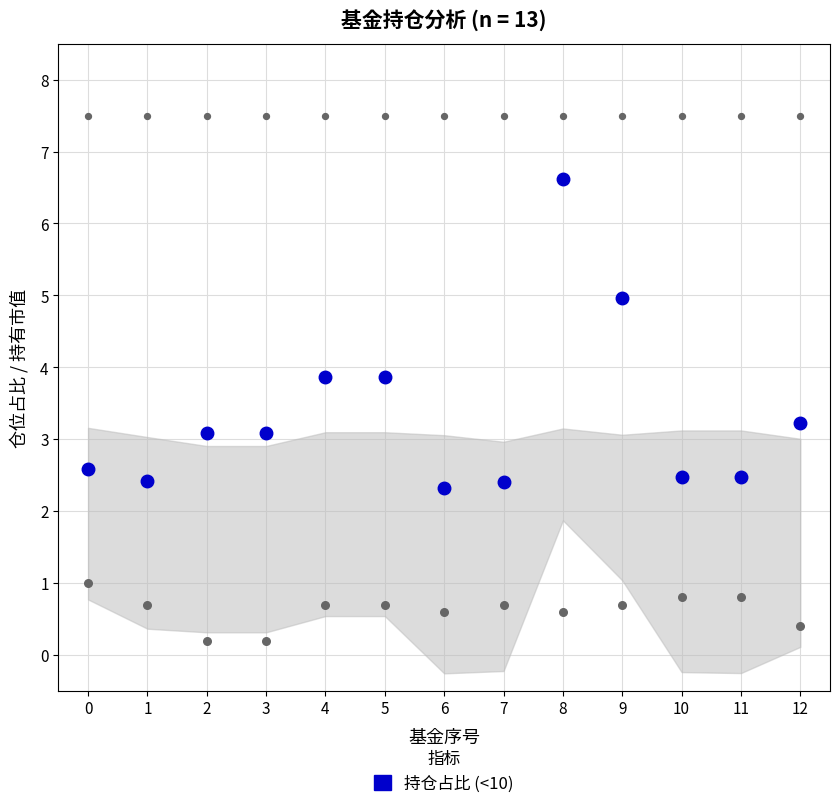

What is the change in value from 6 to 7?

+0.1